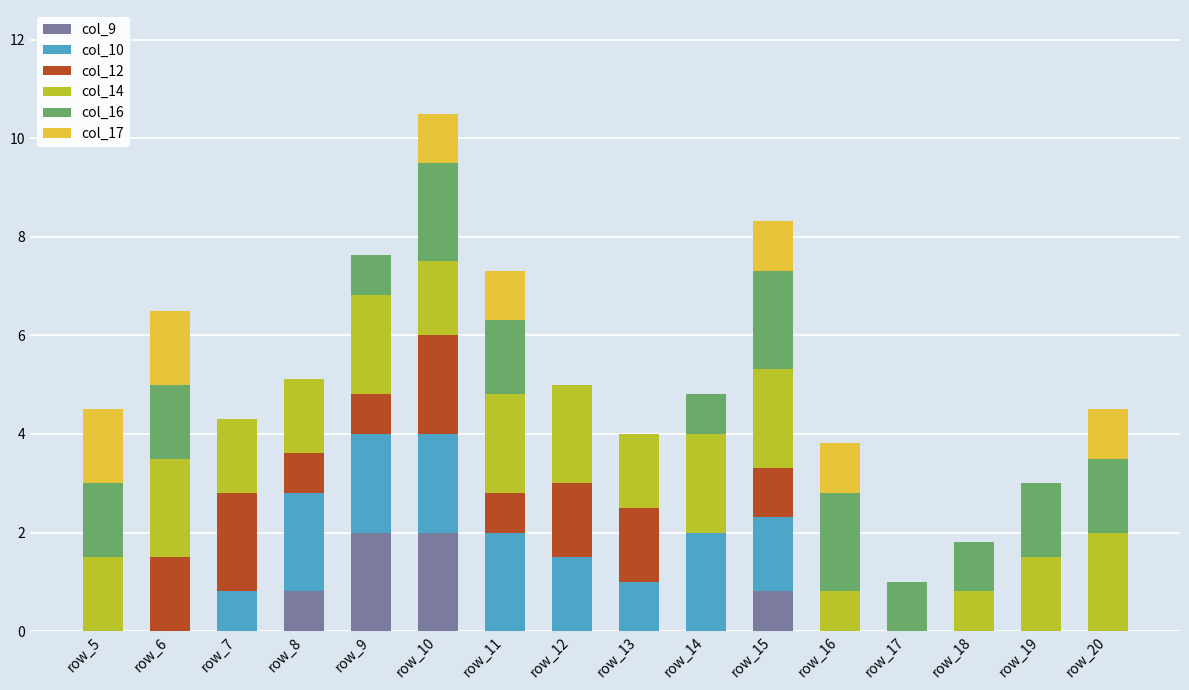

What is the highest value of the col_9 series?

2.0